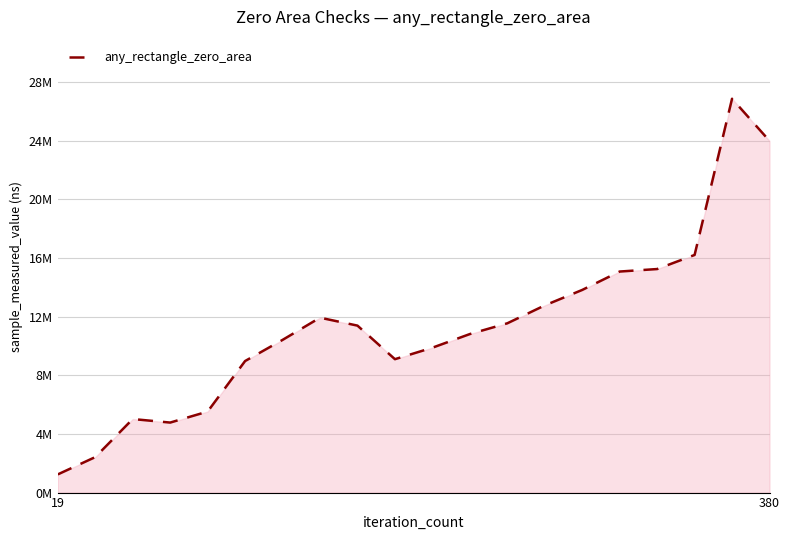

Does the chart have visible grid lines?

Yes